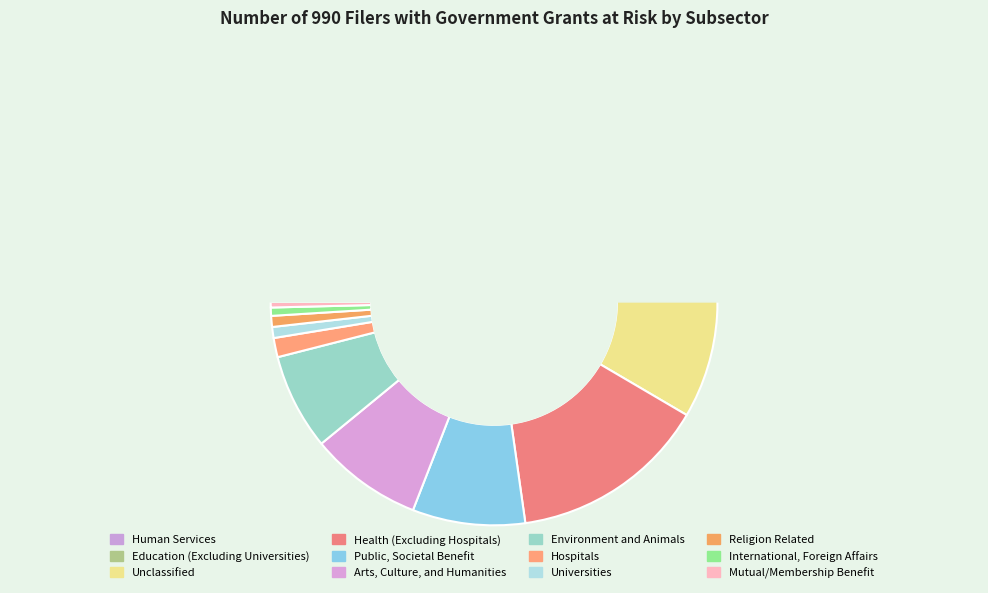

How many segments does this pie chart have?

12